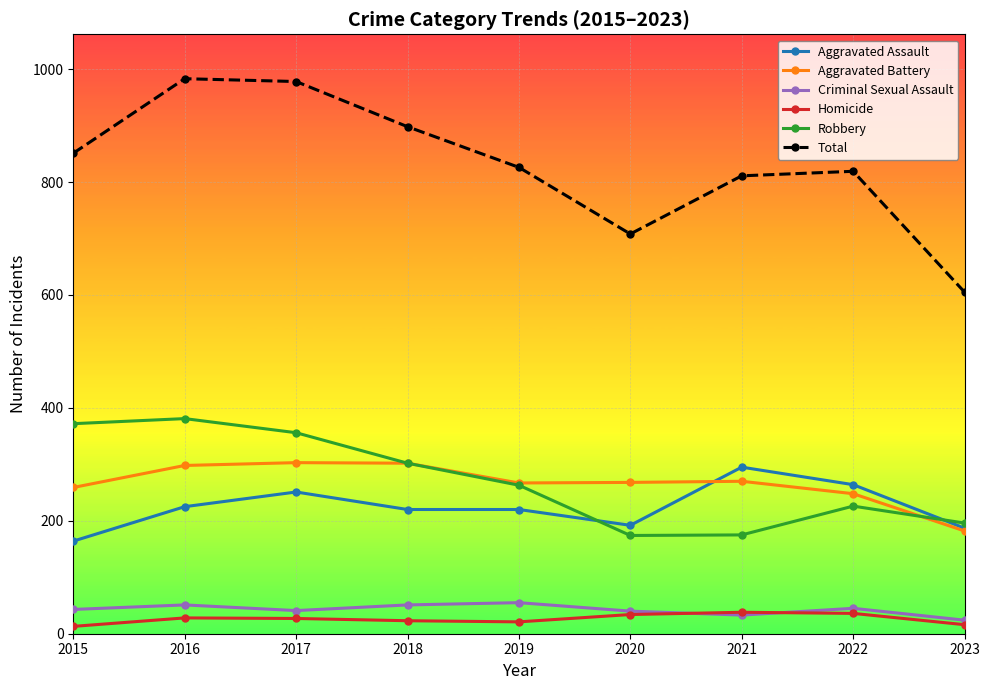

What are all the series names shown in the legend?

Aggravated Assault, Aggravated Battery, Criminal Sexual Assault, Homicide, Robbery, Total